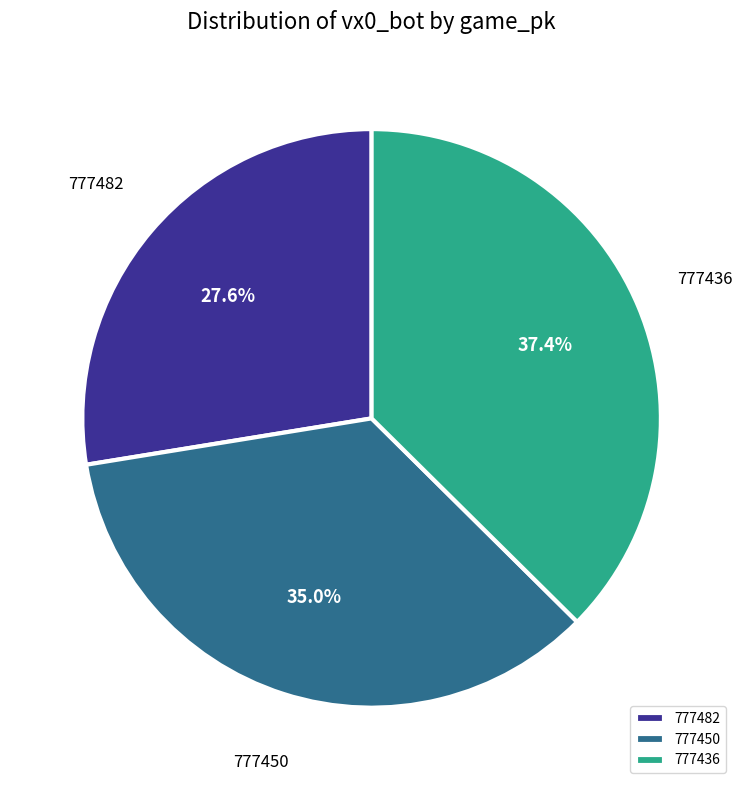

Approximately how many times larger is the value at 777482 compared to 777450?

0.8